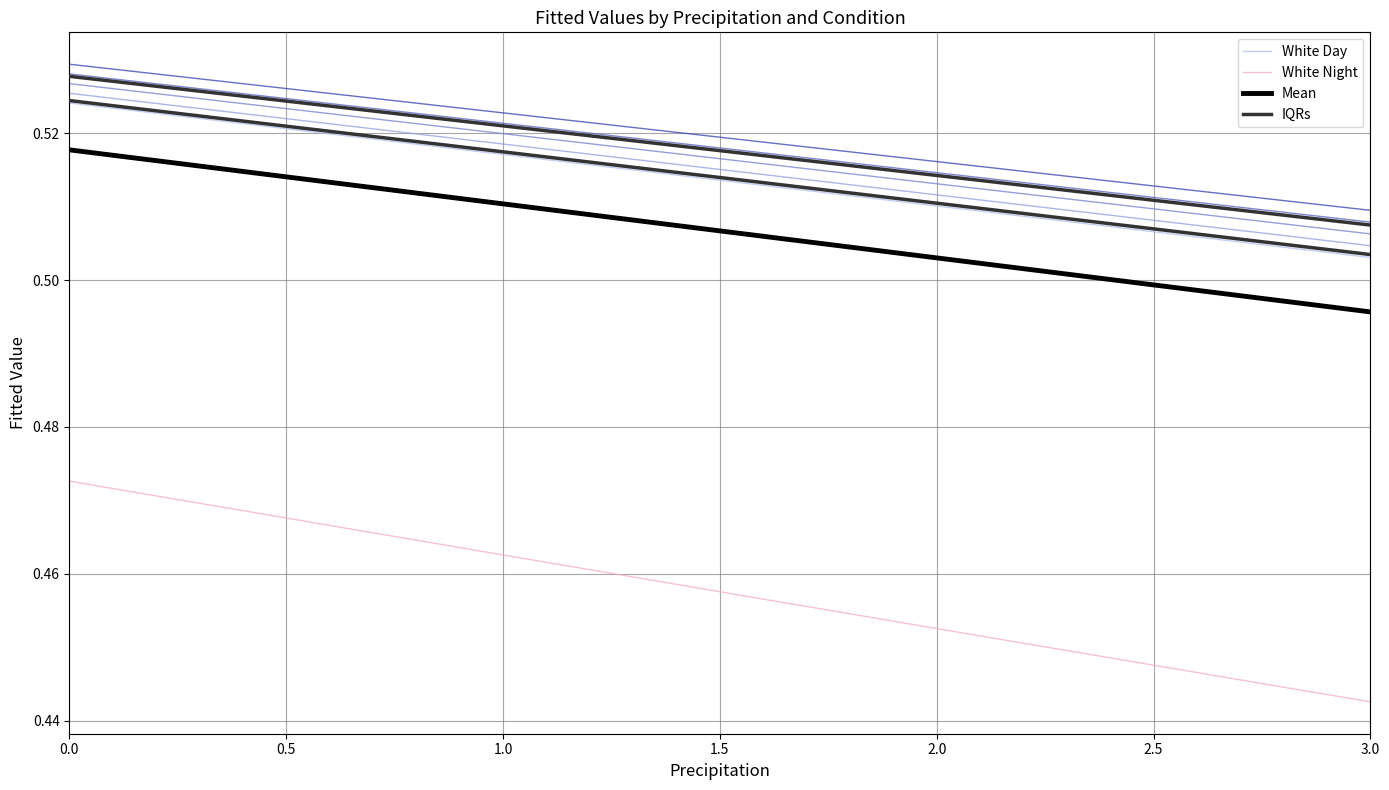

Reading right to left, list all the values displayed in this chart.

White Day: 0.5	0.5	0.5	0.5	0.5	0.5	0.5
White Night: 0.4	0.4	0.5	0.5	0.5	0.5	0.5
Mean: 0.5	0.5	0.5	0.5	0.5	0.5	0.5
IQRs: 0.5	0.5	0.5	0.5	0.5	0.5	0.5